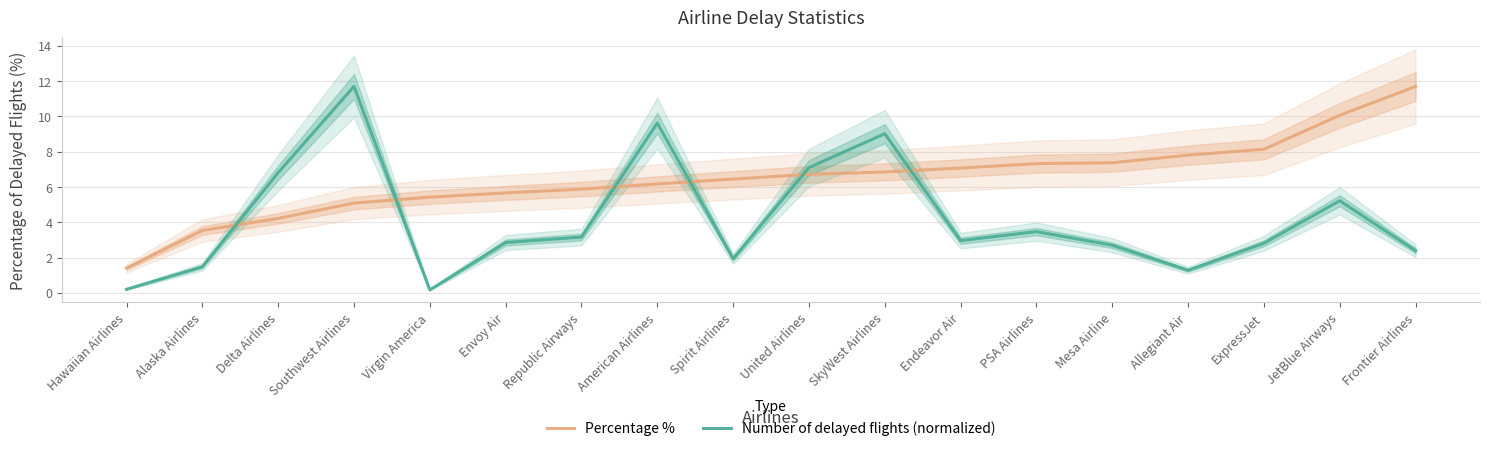

After their last crossing, which series has the higher values: Number of delayed flights (normalized) or Percentage %?

Percentage %